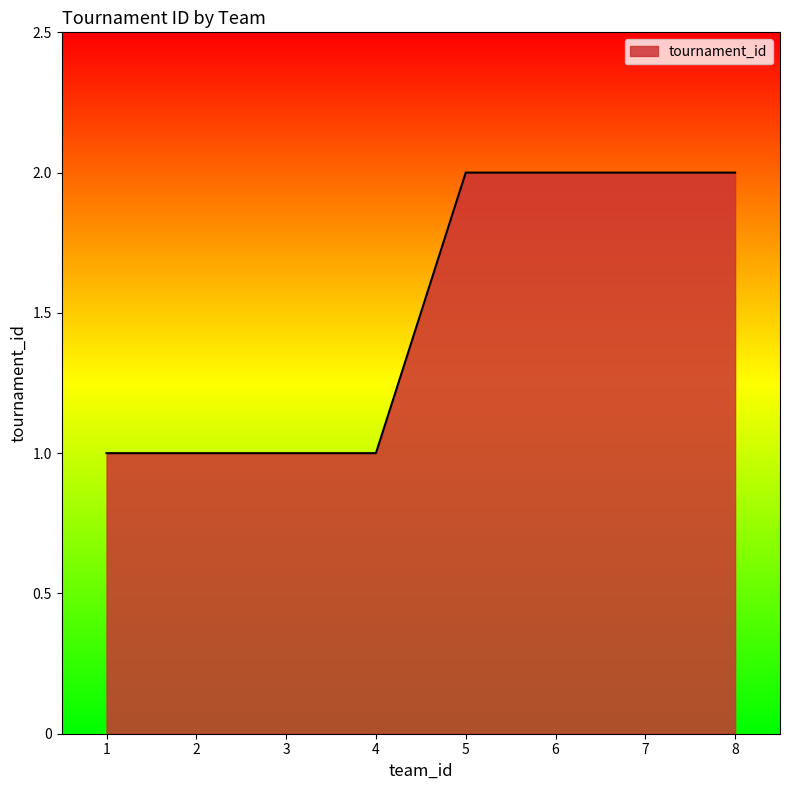

Is it true that the value at 7 is 2?

True